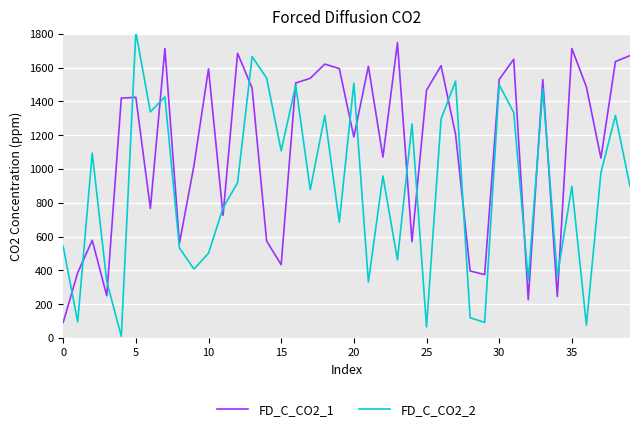

List the series in order of their overall mean, highest first.

FD_C_CO2_1, FD_C_CO2_2